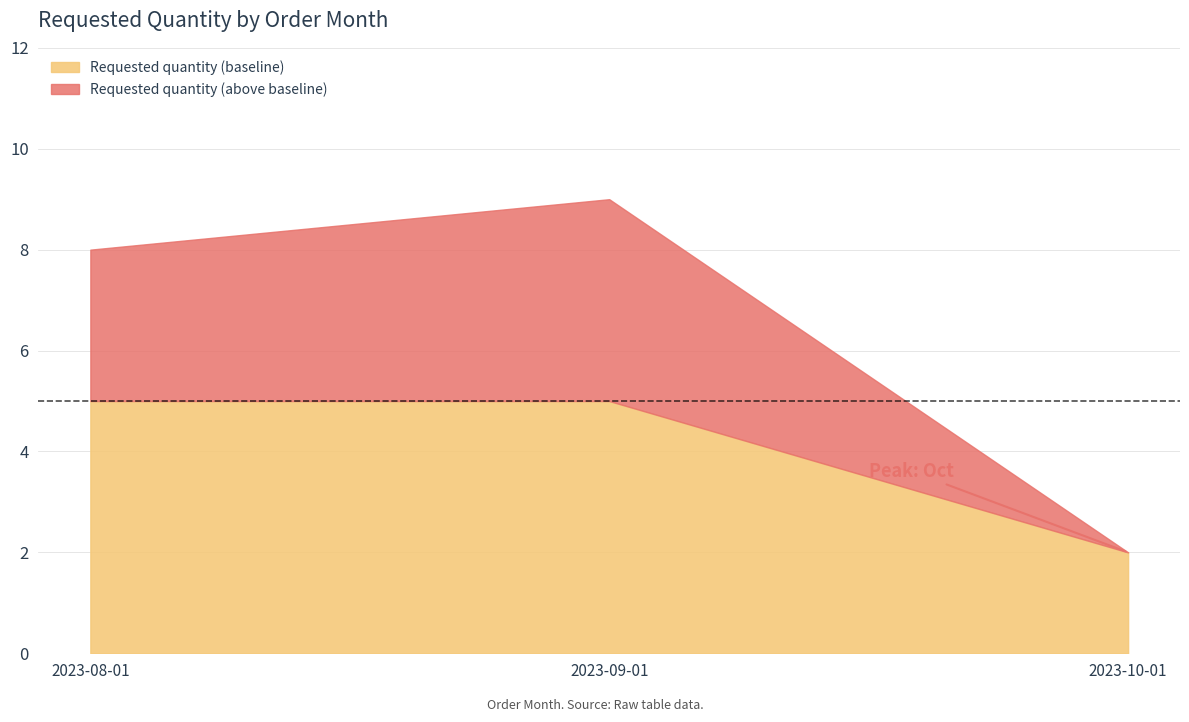

Rank the categories by value from highest to lowest.

2023-09-01, 2023-08-01, 2023-10-01